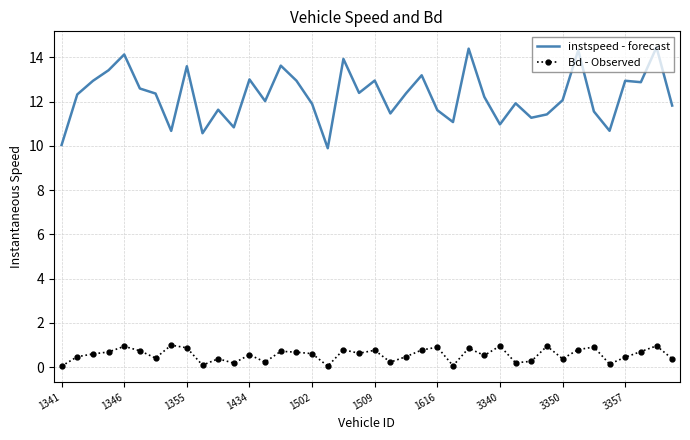

True or false: instspeed - forecast and Bd - Observed intersect in this chart.

False